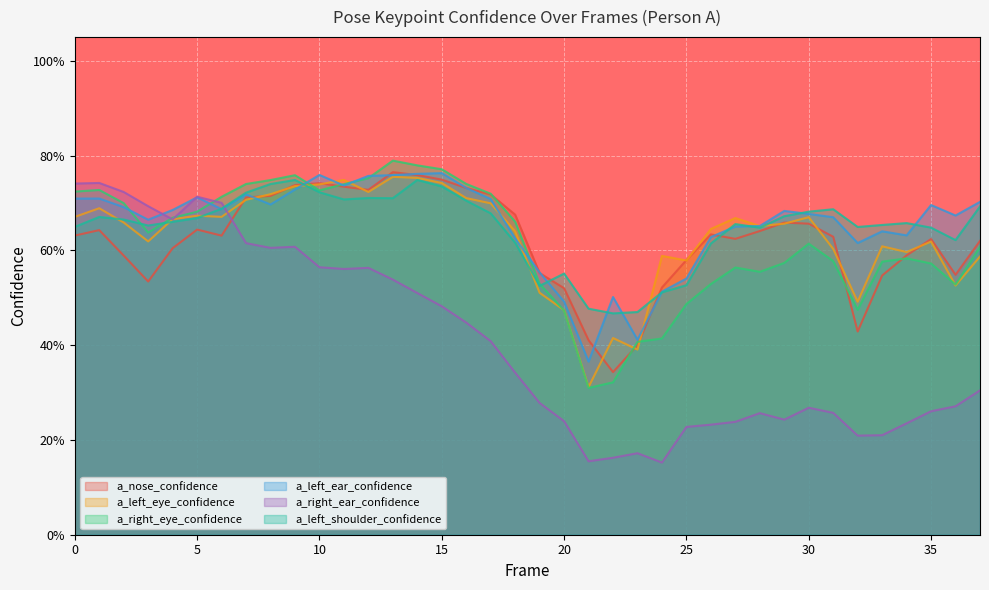

Which series has the widest spread of values?

a_right_ear_confidence